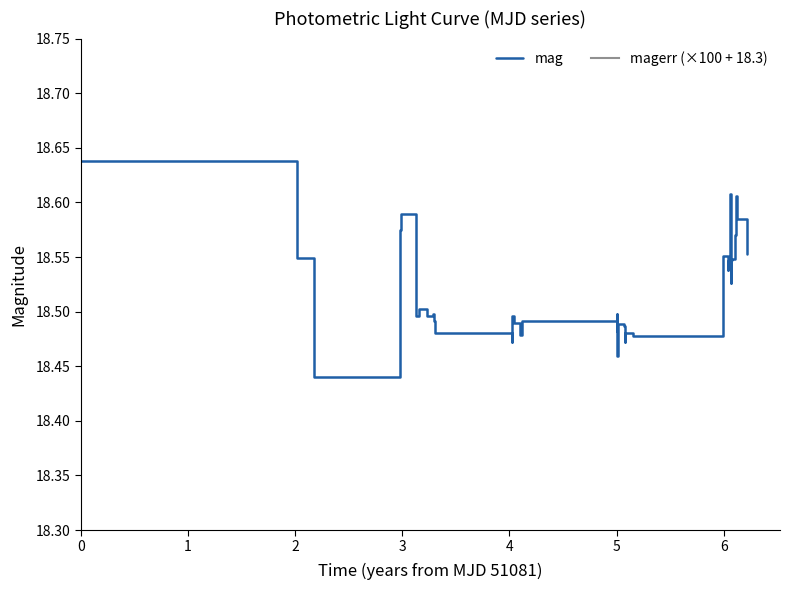

Which series has the largest total across all categories?

magerr (×100 + 18.3)